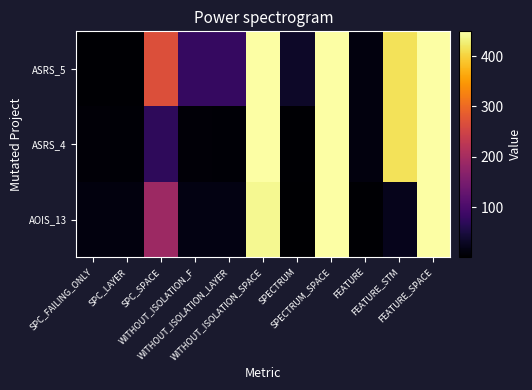

What is the minimum value shown in the chart?

1